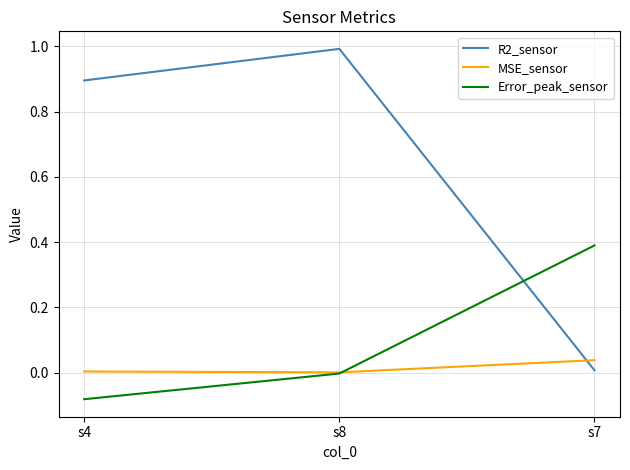

Which series has the largest total across all categories?

R2_sensor